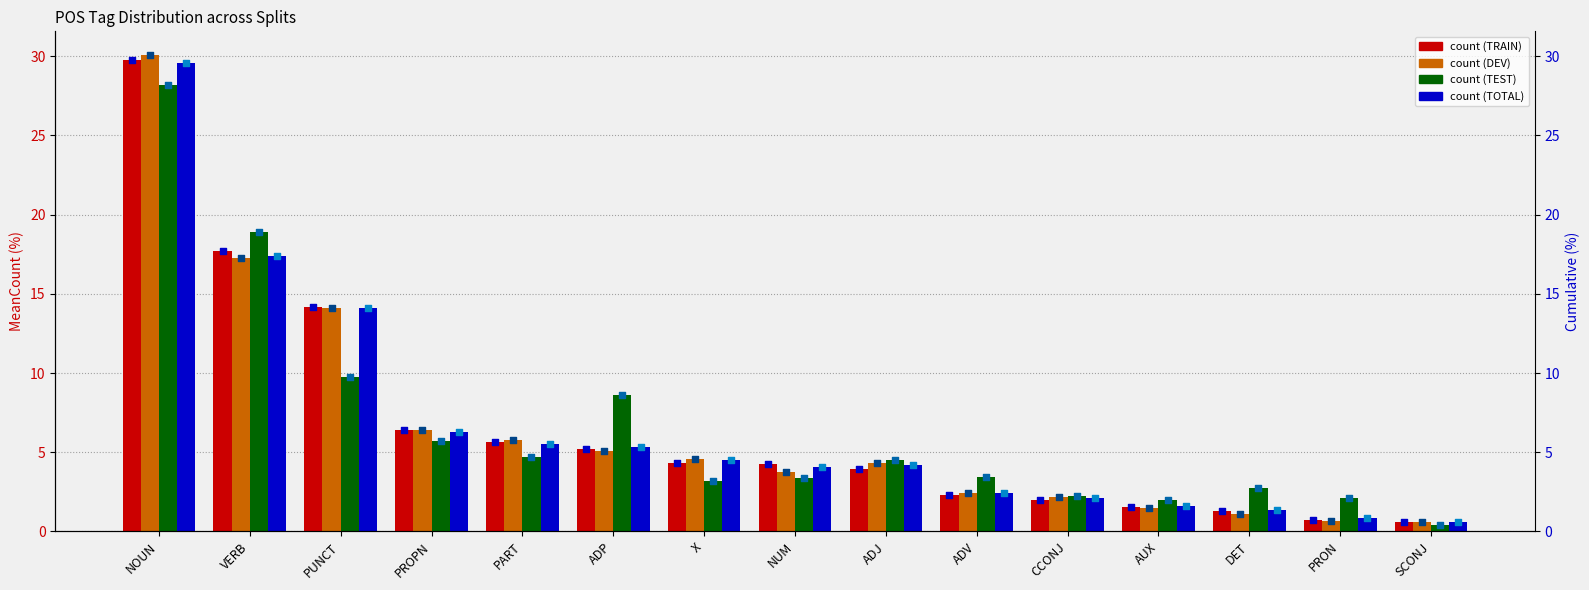

At how many categories does at least one series exceed 7?

4